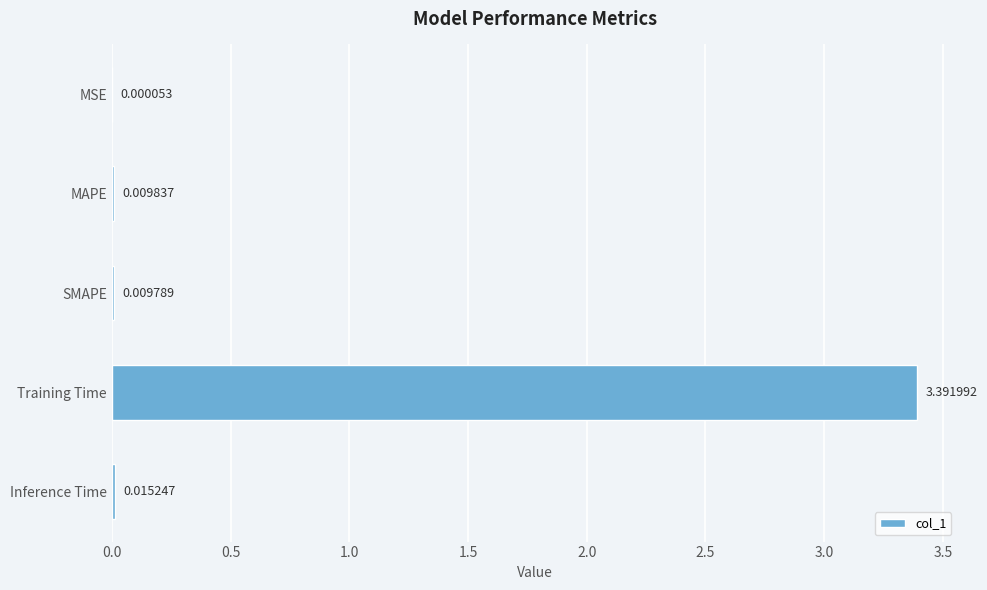

Between Inference Time and MAPE, which is larger?

Inference Time